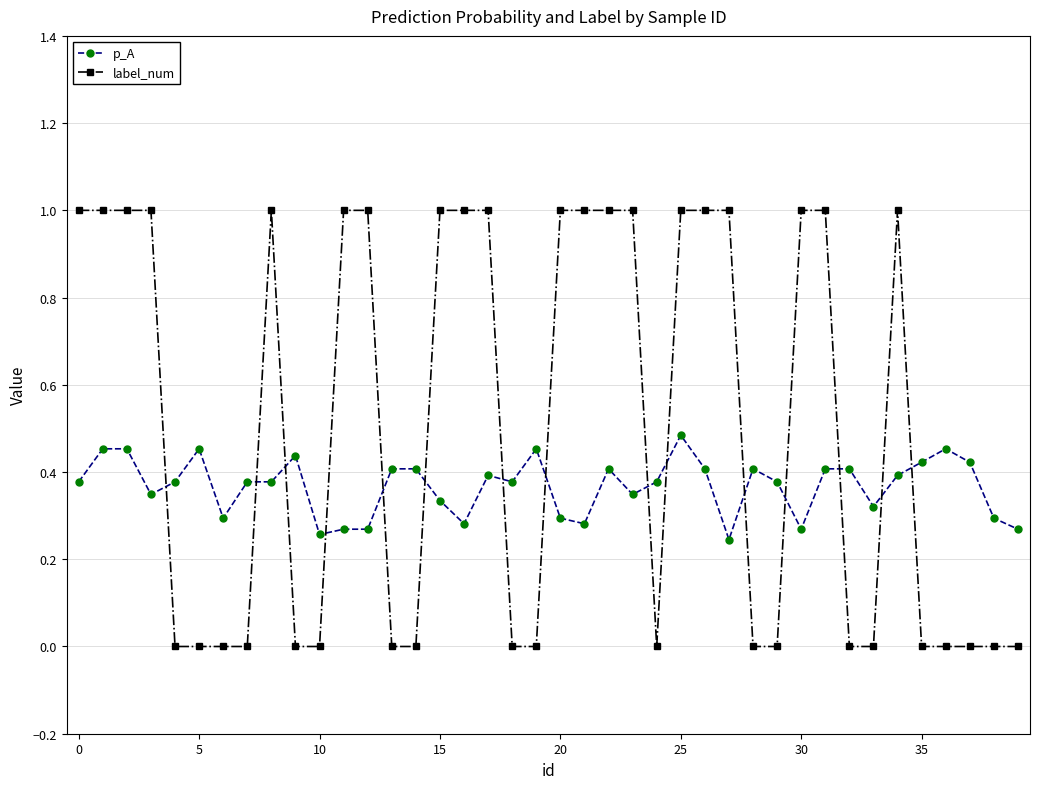

Rank the series by their maximum value, from highest to lowest.

label_num, p_A